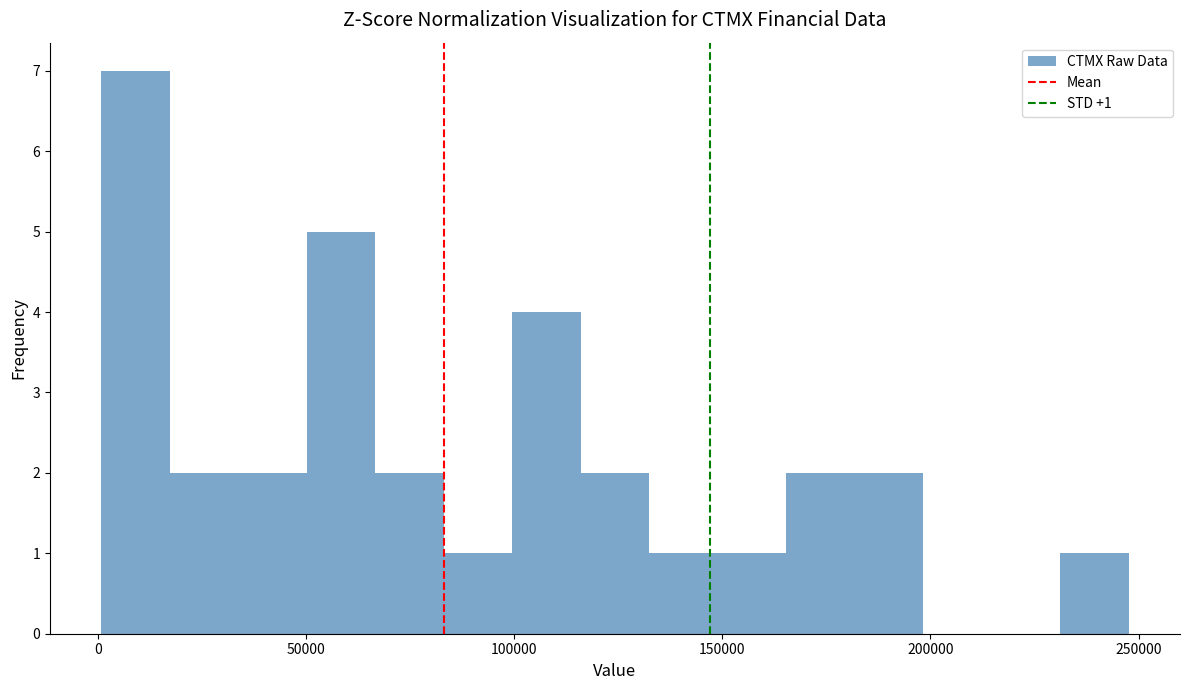

Around what value on the x-axis is the tallest bar? Give the approximate position of its centre, as read against the axis.

10000